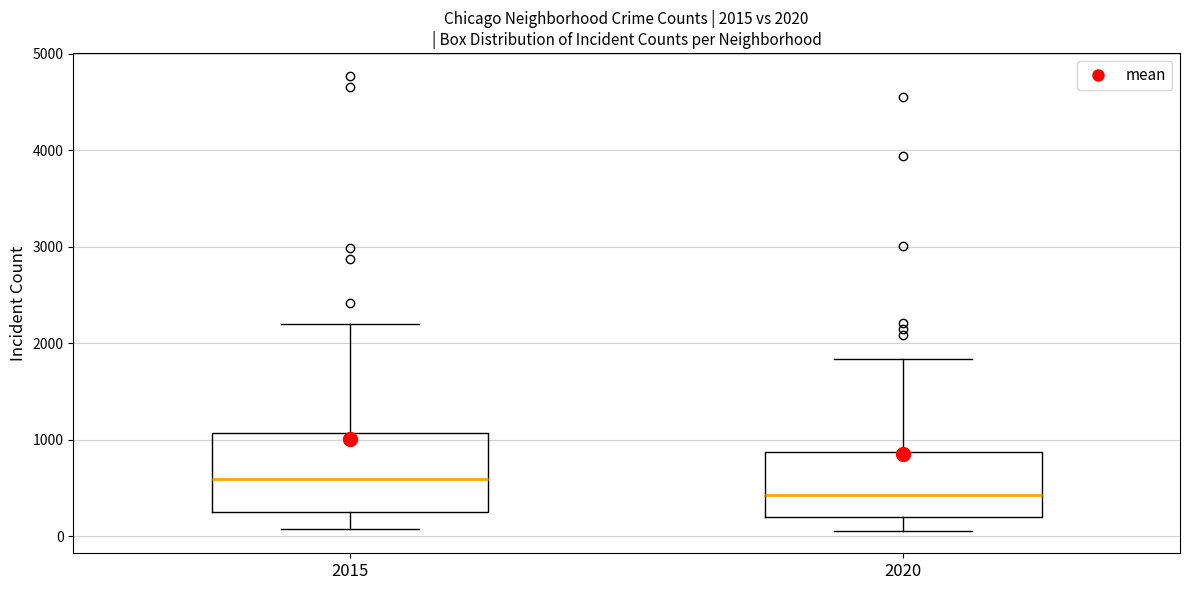

Which box is the tallest, from its lower edge to its upper edge?

2015